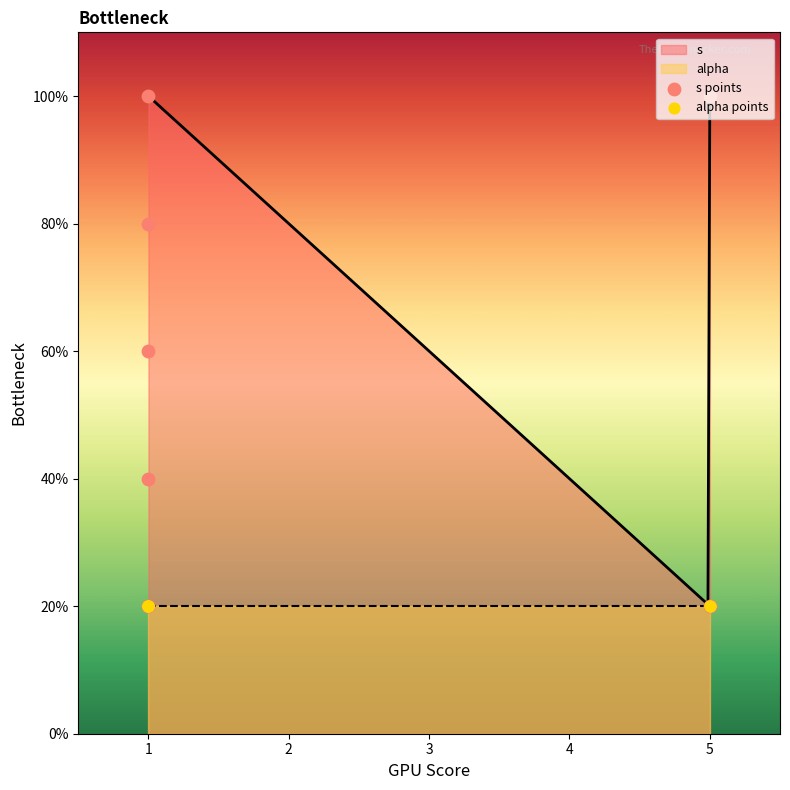

Which series has the largest Y range (max minus min)?

s points